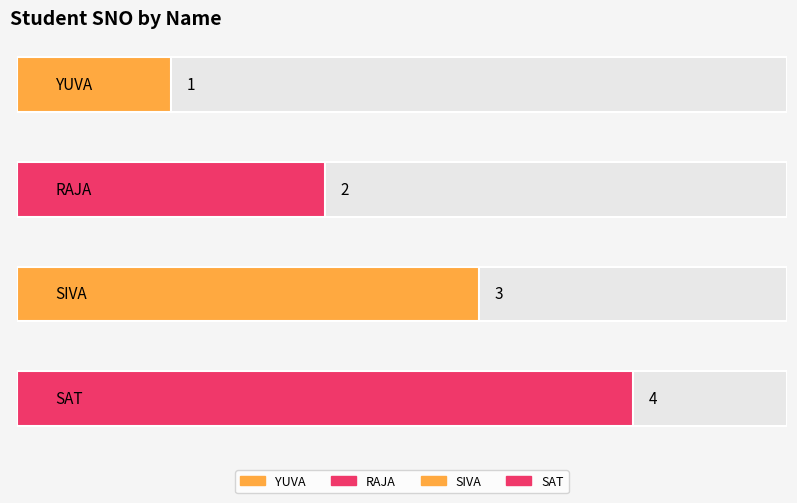

Rank the categories by value from lowest to highest.

YUVA, RAJA, SIVA, SAT